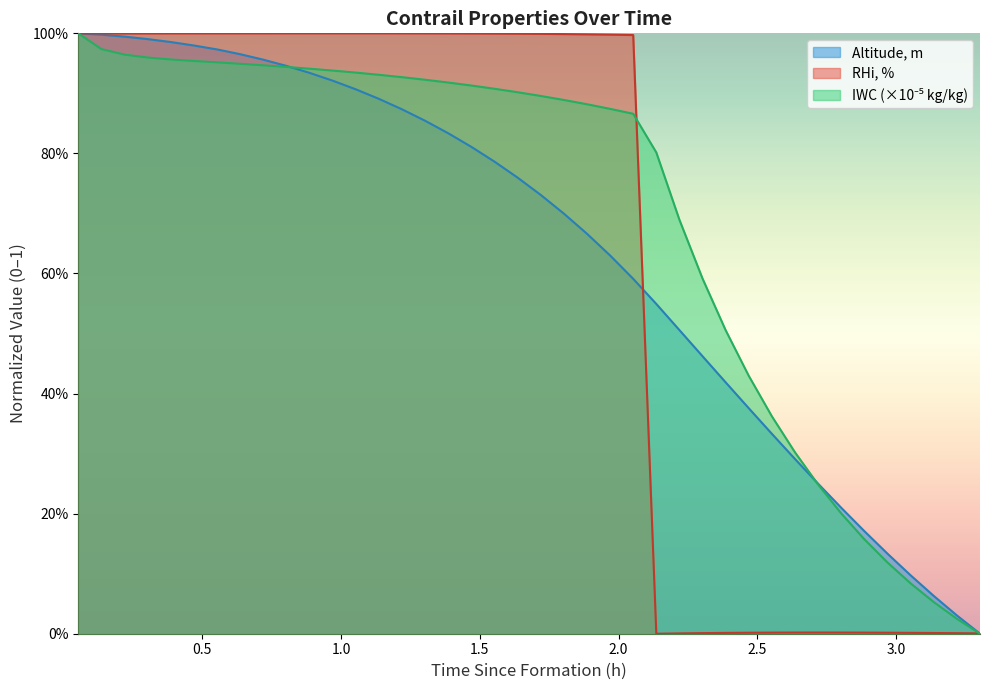

Does the chart display data point markers on the line(s)?

No